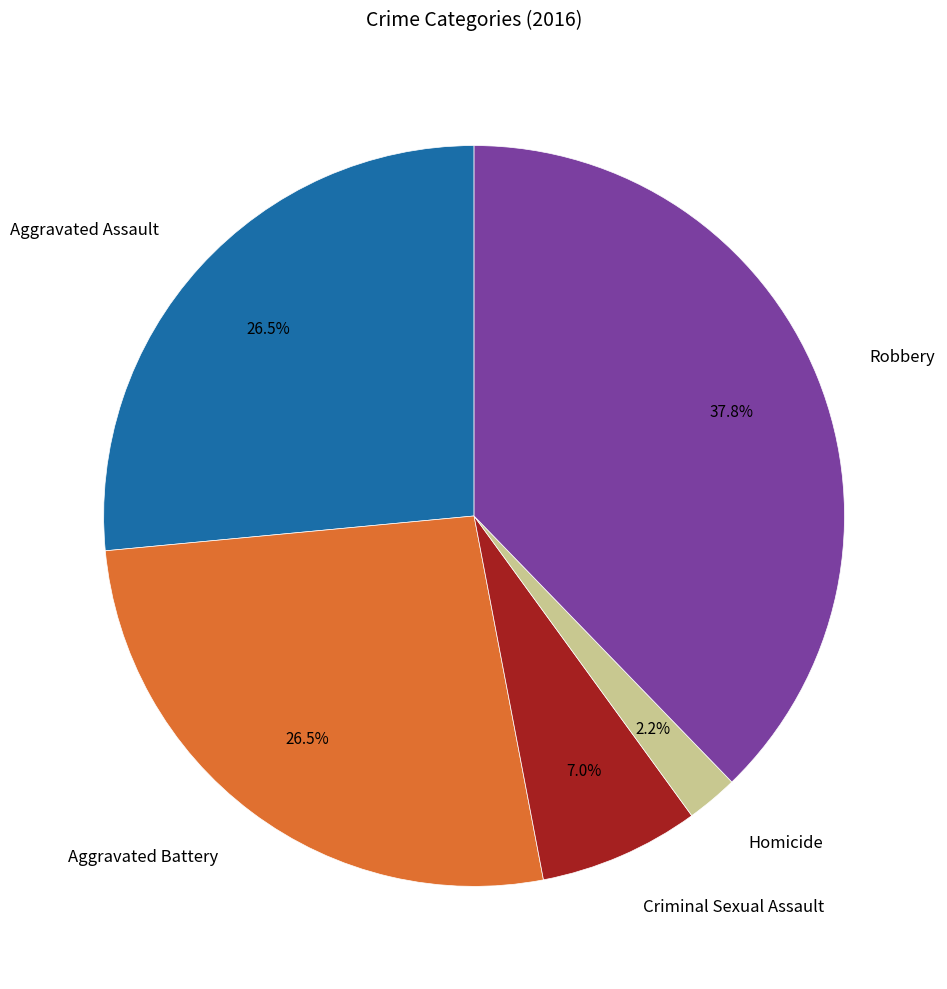

Is there a majority slice in this chart?

No